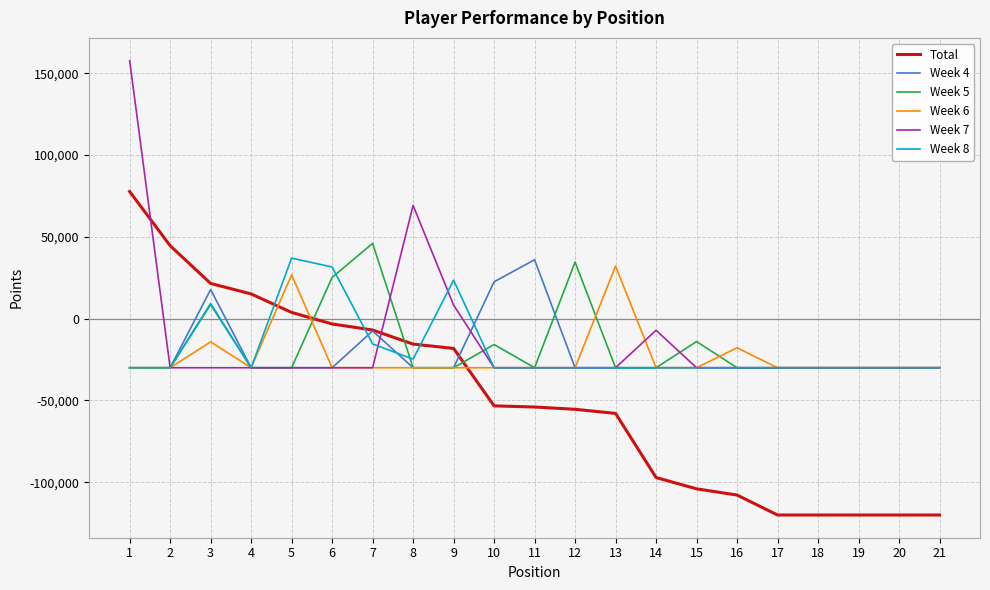

What is the highest value of the Week 5 series?

46000